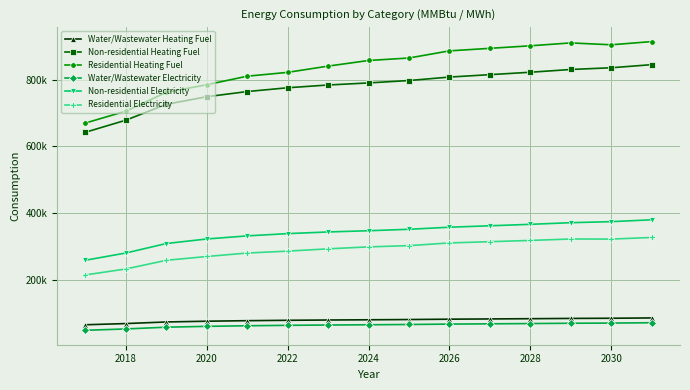

Reading right to left, list all the values displayed in this chart.

Water/Wastewater Heating Fuel: 84755.2	83814.9	83323.3	82487.1	81764.8	81030.8	79981.3	79227.4	78569.7	77707.1	76540.8	74959.1	72684.3	67894.5	64258.3
Non-residential Heating Fuel: 845698.5	836376.3	831197.3	822910.9	815660.3	808409.7	798051.7	790801.1	784586.3	776300.0	764906.2	749369.2	726581.7	678934.9	642682.0
Residential Heating Fuel: 915024.2	905375.6	911026.6	902345.1	894748.8	887152.5	865708.9	858204.3	841350.7	822562.8	811058.6	785395.7	762675.8	706087.2	670401.0
Water/Wastewater Electricity: 70397.0	69354.1	68819.4	67891.8	67093.8	66278.8	65113.4	64270.3	63531.4	62566.9	61269.4	59512.8	56999.8	51700.0	47679.7
Non-residential Electricity: 379625.2	374048.7	370950.6	365993.7	361656.4	357319.1	351122.9	346785.6	343067.9	338111.0	331295.3	322001.0	308369.5	279867.3	258180.8
Residential Electricity: 326497.0	321700.8	321936.7	317634.7	313870.5	310106.3	301983.6	298253.3	292373.5	285505.5	279750.2	269384.4	257980.4	231947.4	213974.1